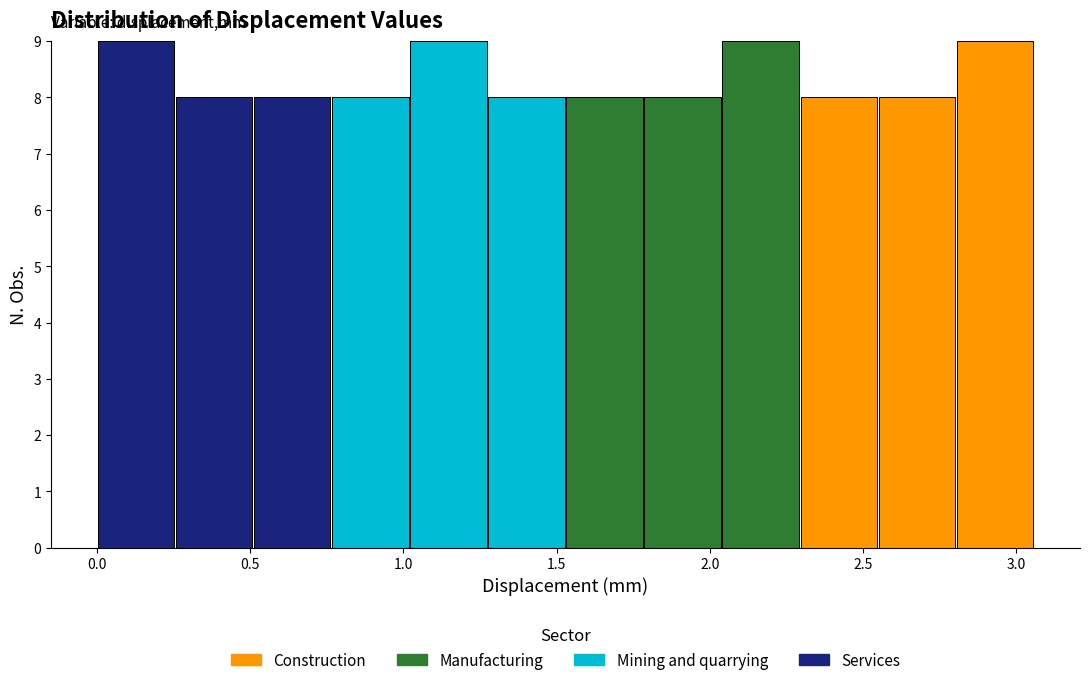

Reading left to right, list every stacked bar in this chart as the range it spans on the x-axis followed by its total height. Neither the bar edges nor the heights are printed on the chart, so give them approximately, as read against the axes.

0.00 to 0.25: 9
0.25 to 0.50: 8
0.50 to 0.75: 8
0.75 to 1.00: 8
1.00 to 1.25: 9
1.25 to 1.55: 8
1.55 to 1.80: 8
1.80 to 2.05: 8
2.05 to 2.30: 9
2.30 to 2.55: 8
2.55 to 2.80: 8
2.80 to 3.05: 9